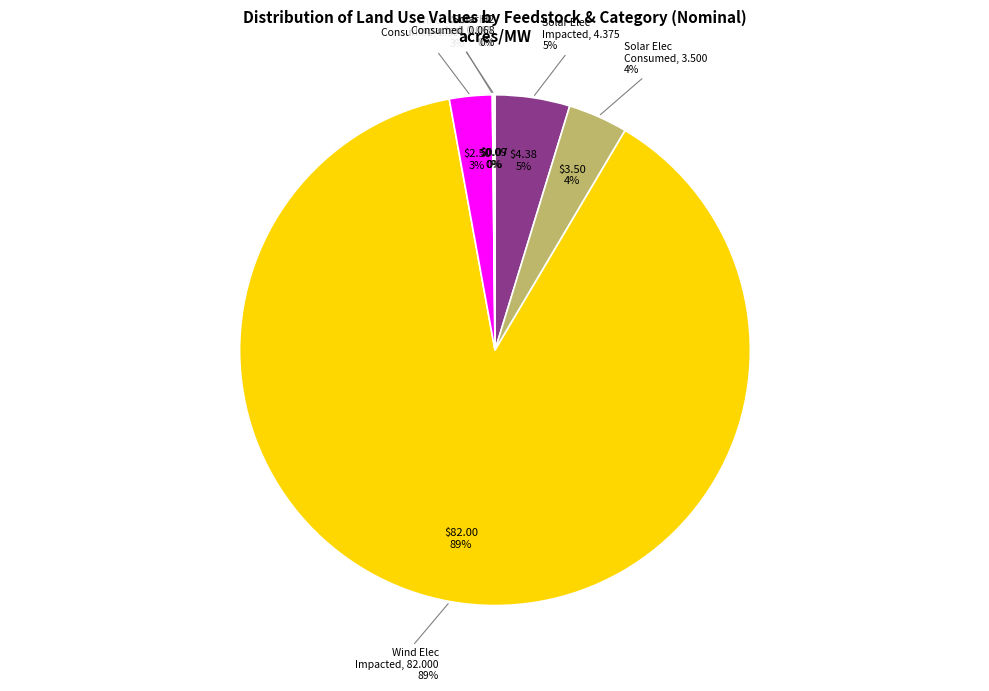

What is the largest slice in the pie chart?

Wind (Land Impacted, Nominal)